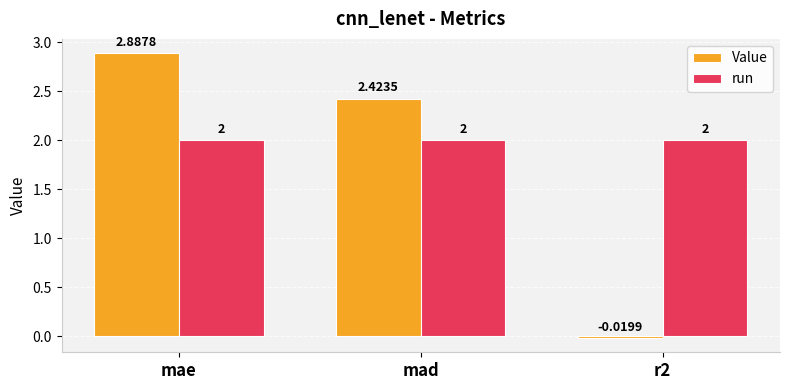

At which label does Value reach its minimum?

r2